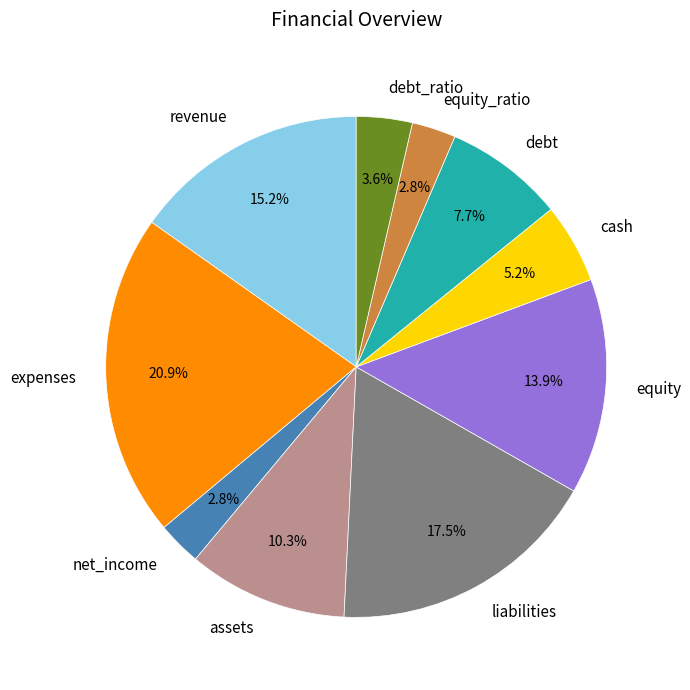

Is there any slice that represents more than half of the pie?

No